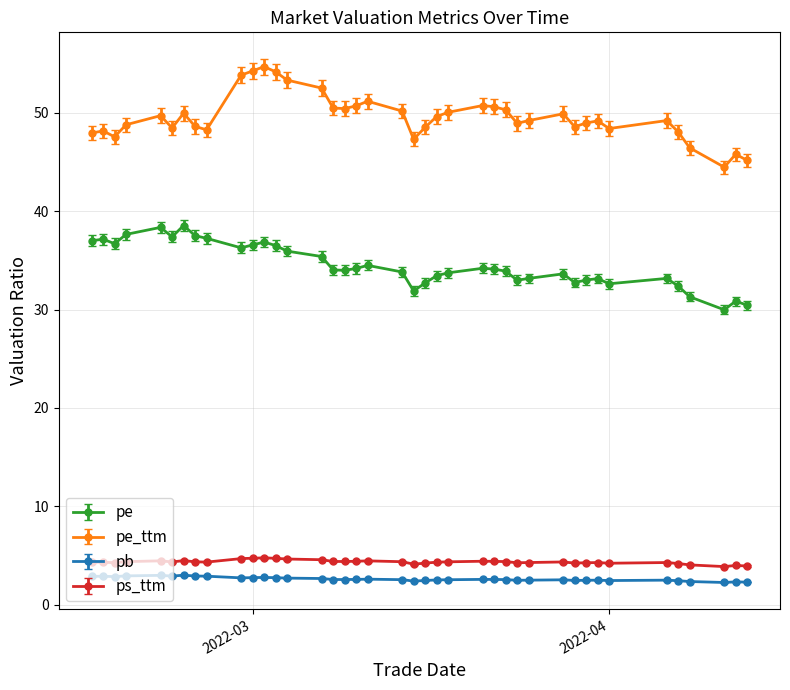

True or false: pb and pe cross at least once.

False